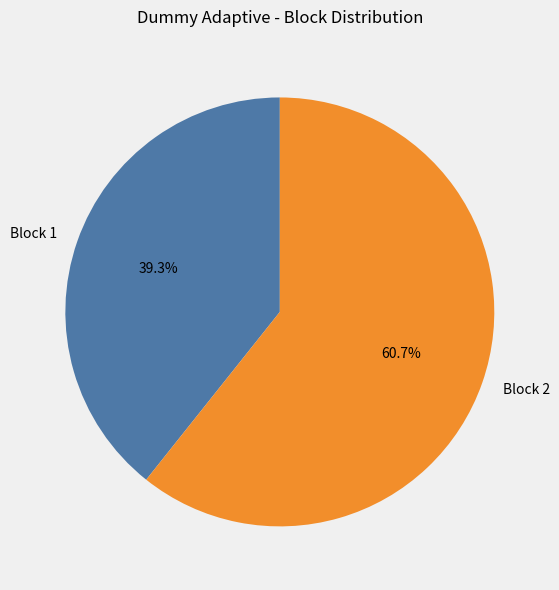

How many segments does this pie chart have?

2